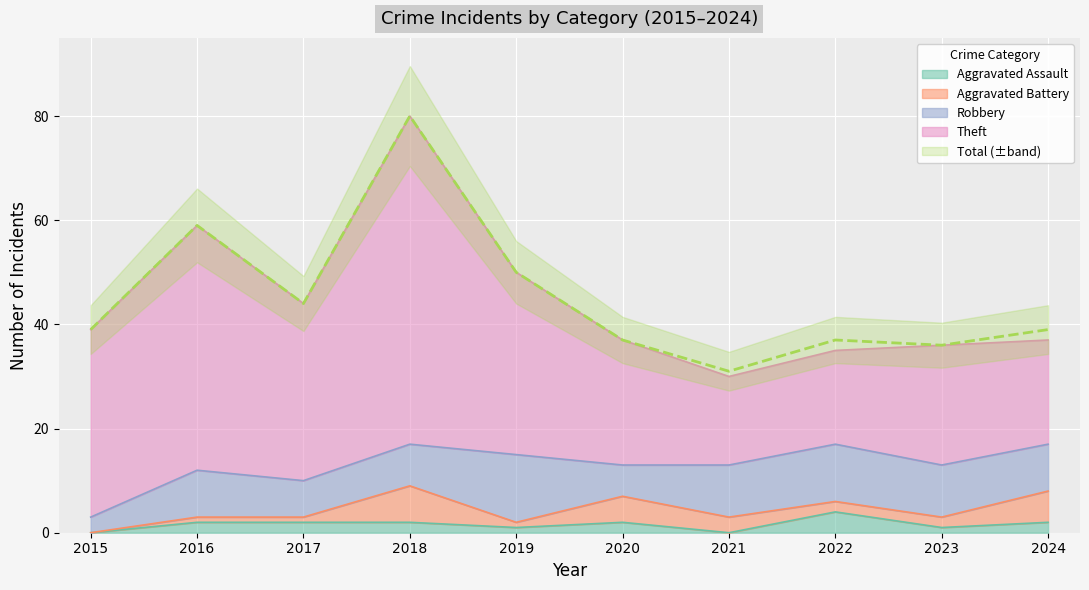

Which category has the highest value across all series?

2018